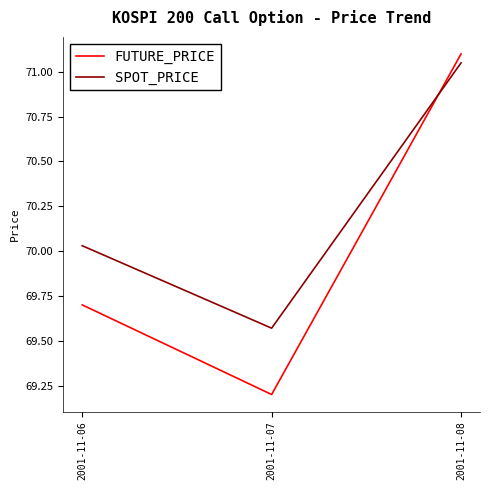

At which label does FUTURE_PRICE reach its peak?

2001-11-08